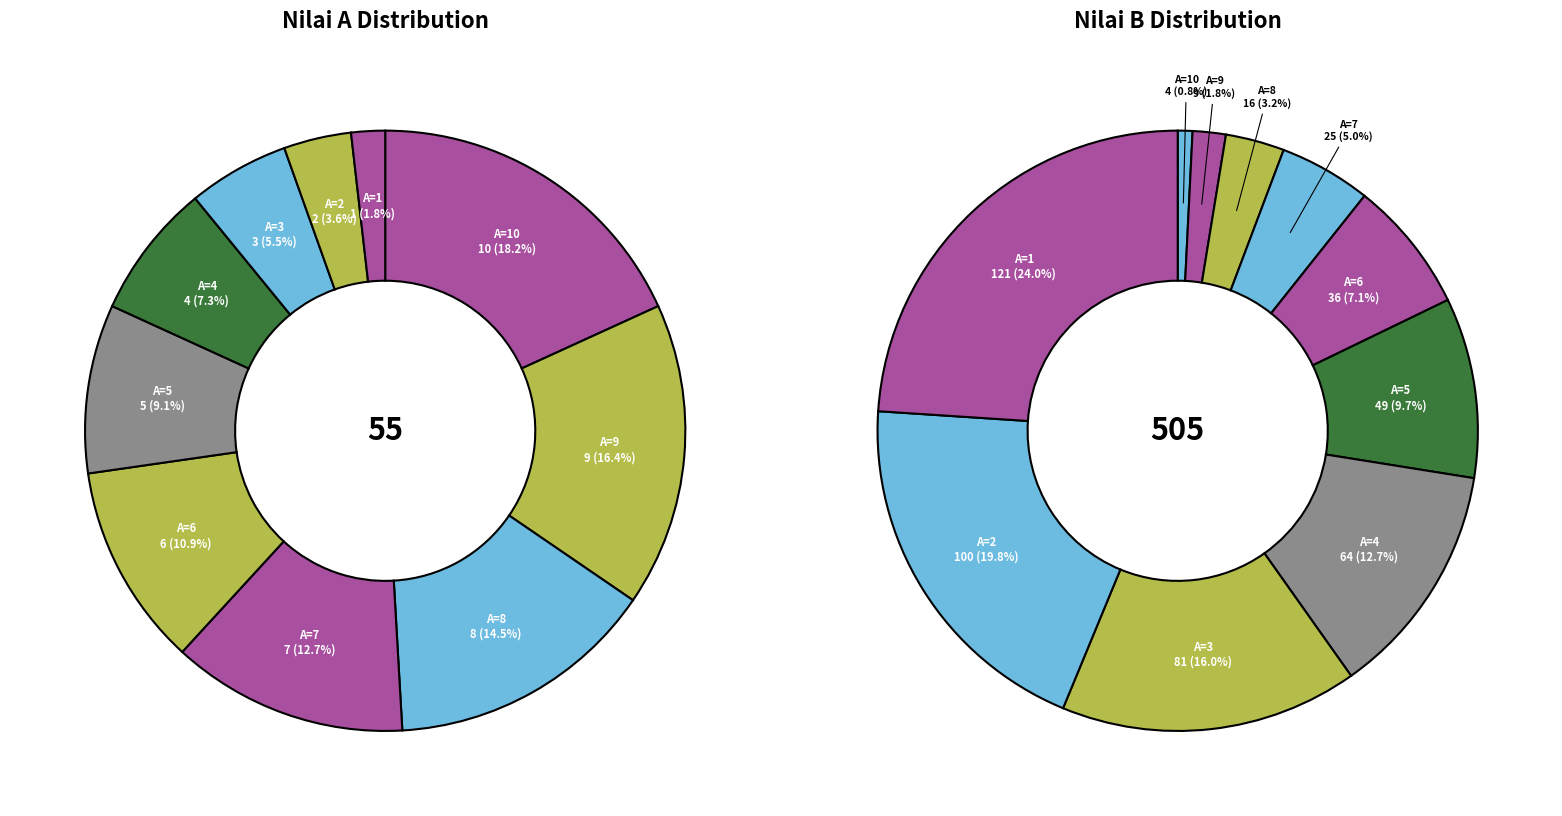

The 8 slice represents 16% of the pie. True or false?

False